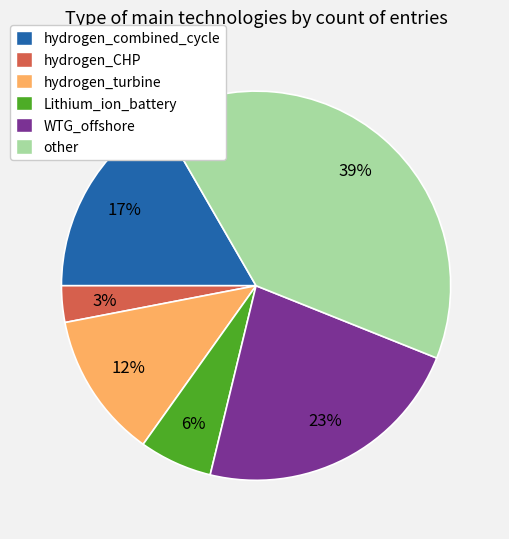

To the nearest percent, what is the difference between the hydrogen_turbine and WTG_offshore slice percentages?

11%